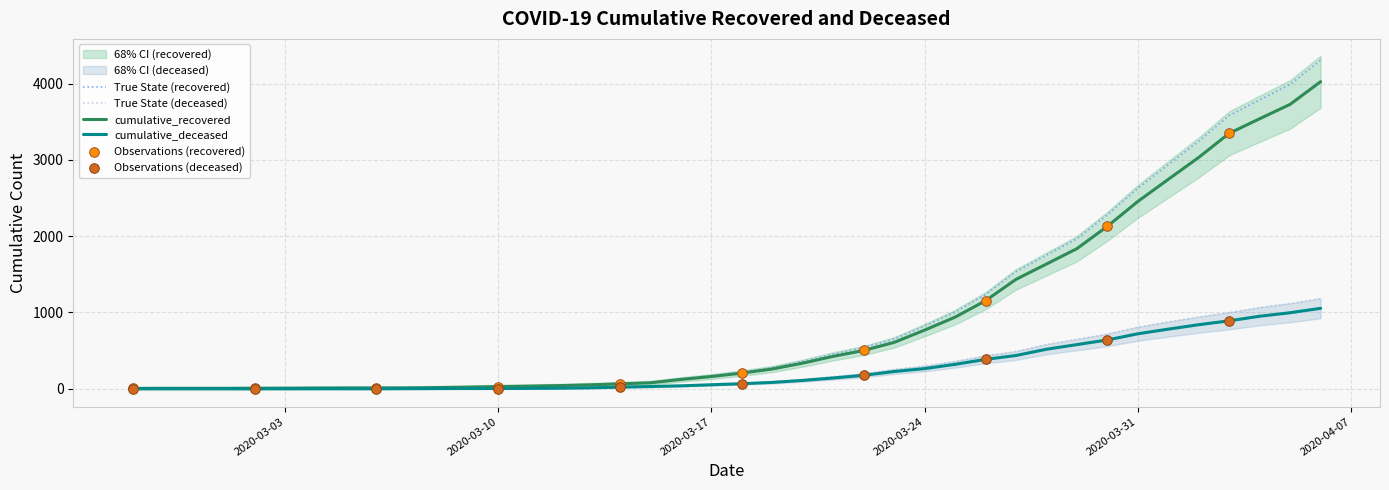

At which category is the sum across all series the highest?

2020-04-06